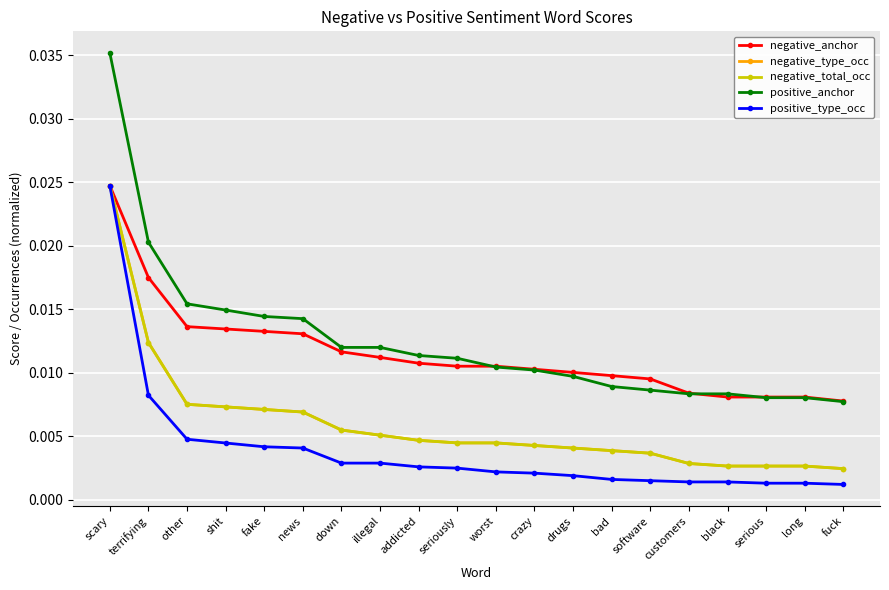

What is the label of the 19th point from the left?

long